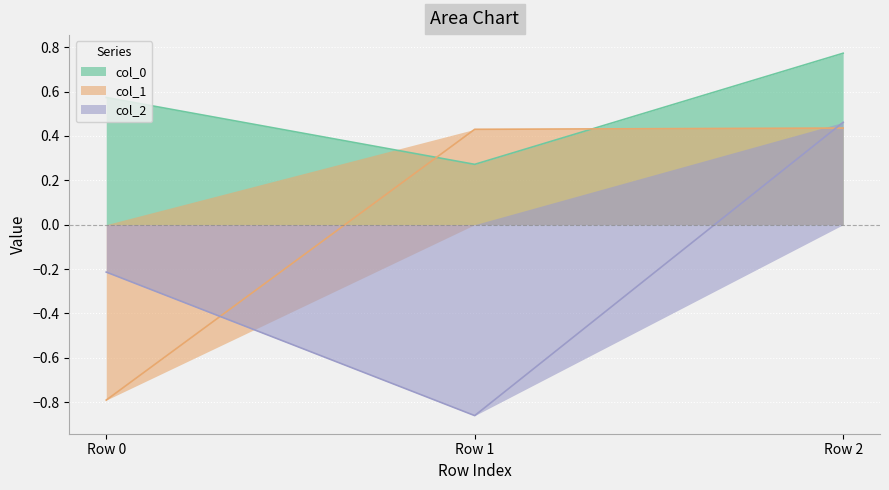

Reading left to right, what are all the values shown in this chart?

col_0: Row 0=0.6	Row 1=0.3	Row 2=0.8
col_1: Row 0=-0.8	Row 1=0.4	Row 2=0.4
col_2: Row 0=-0.2	Row 1=-0.9	Row 2=0.5